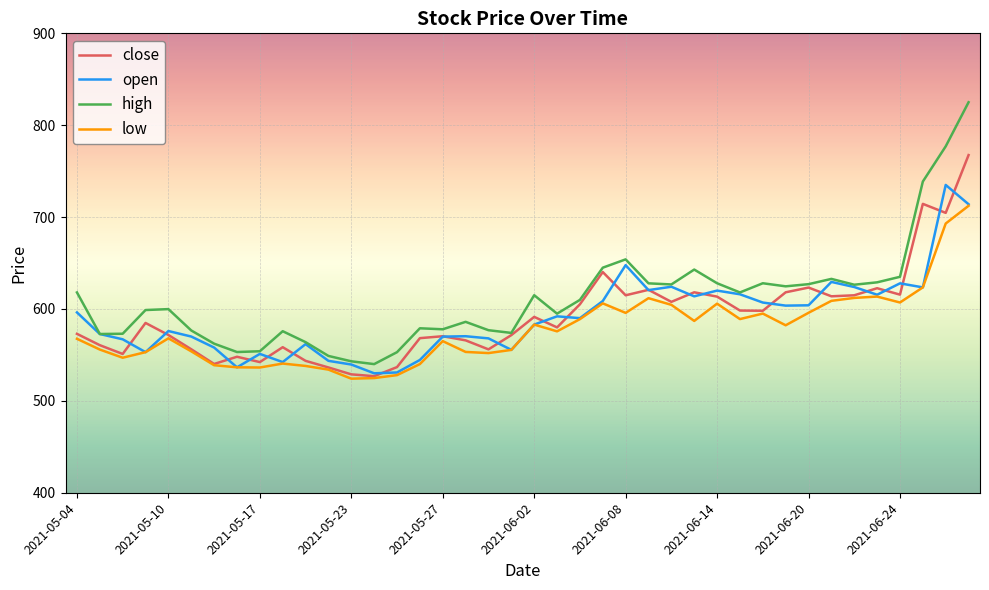

What is the minimum value for close?

526.9